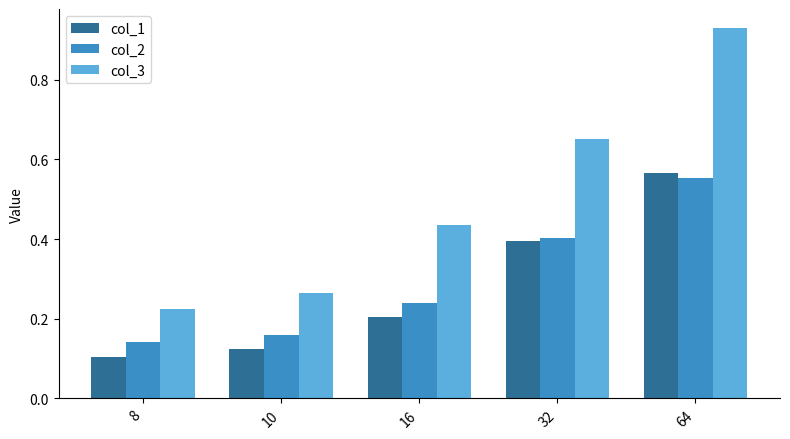

Rank the series by their maximum value, from lowest to highest.

col_2, col_1, col_3